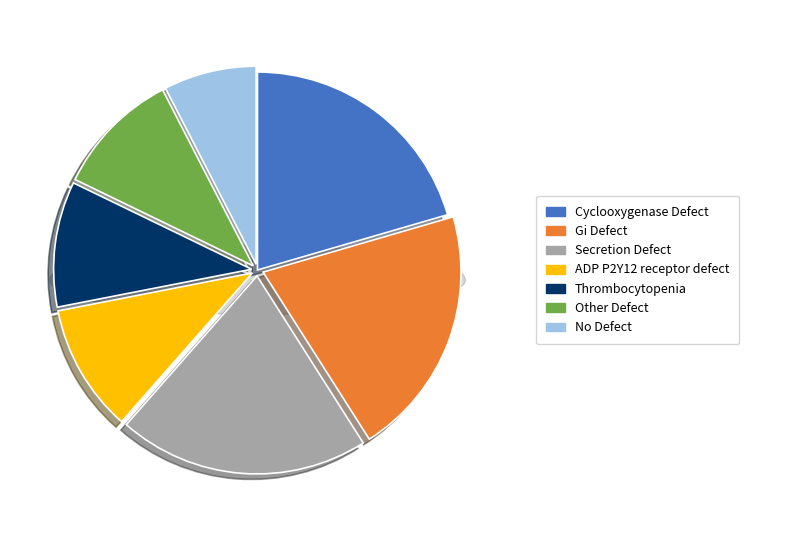

True or false: Row 6.0 accounts for 8% of the total.

True